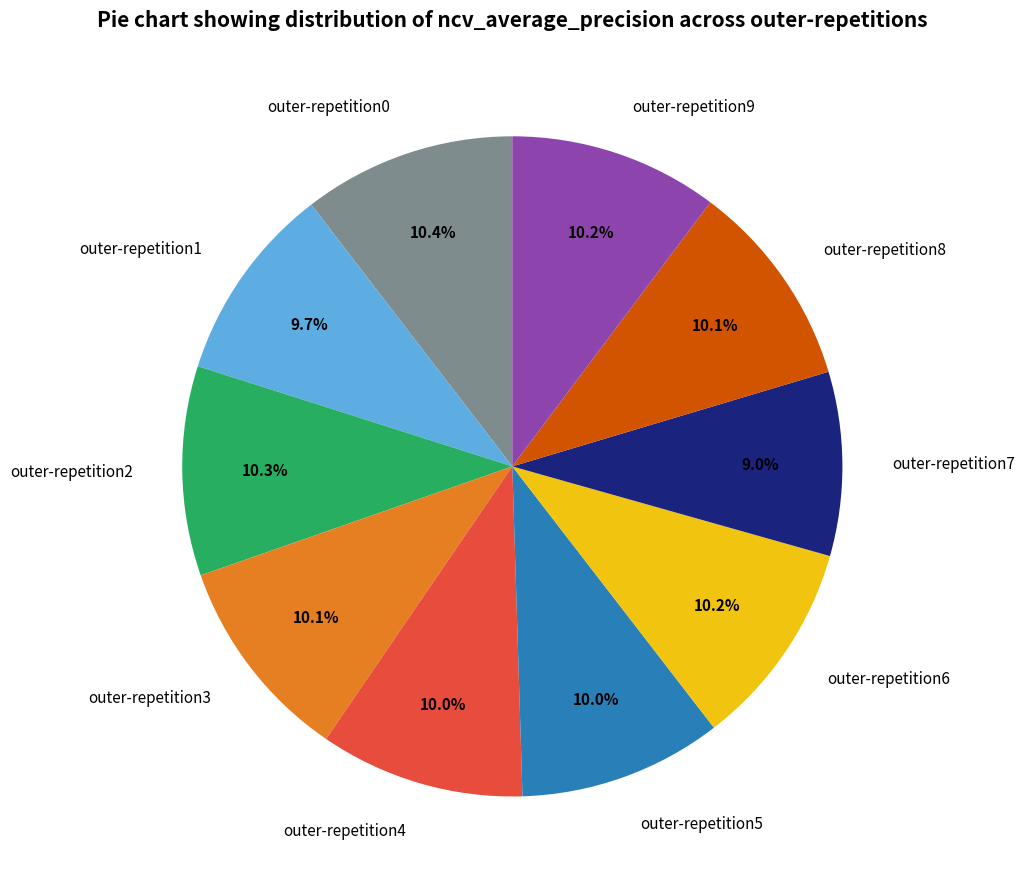

Is there any slice that represents more than half of the pie?

No